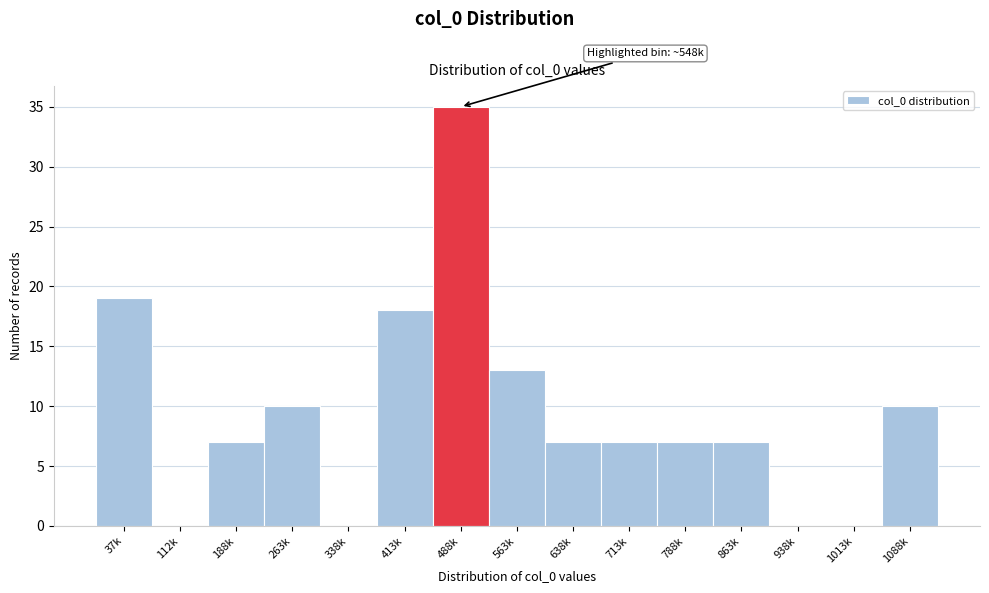

Reading left to right, what are all the values shown in this chart?

37k=19	112k=0	188k=7	263k=10	338k=0	413k=18	488k=35	563k=13	638k=7	713k=7	788k=7	863k=7	938k=0	1013k=0	1088k=10